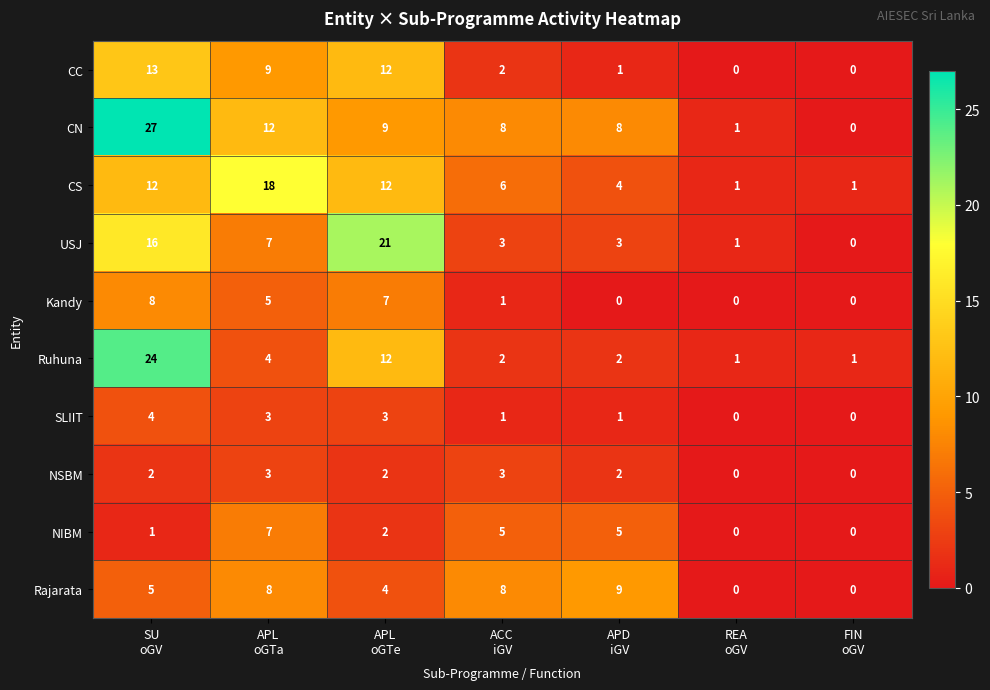

What is the difference between the second highest and second lowest values in the CS series?

11